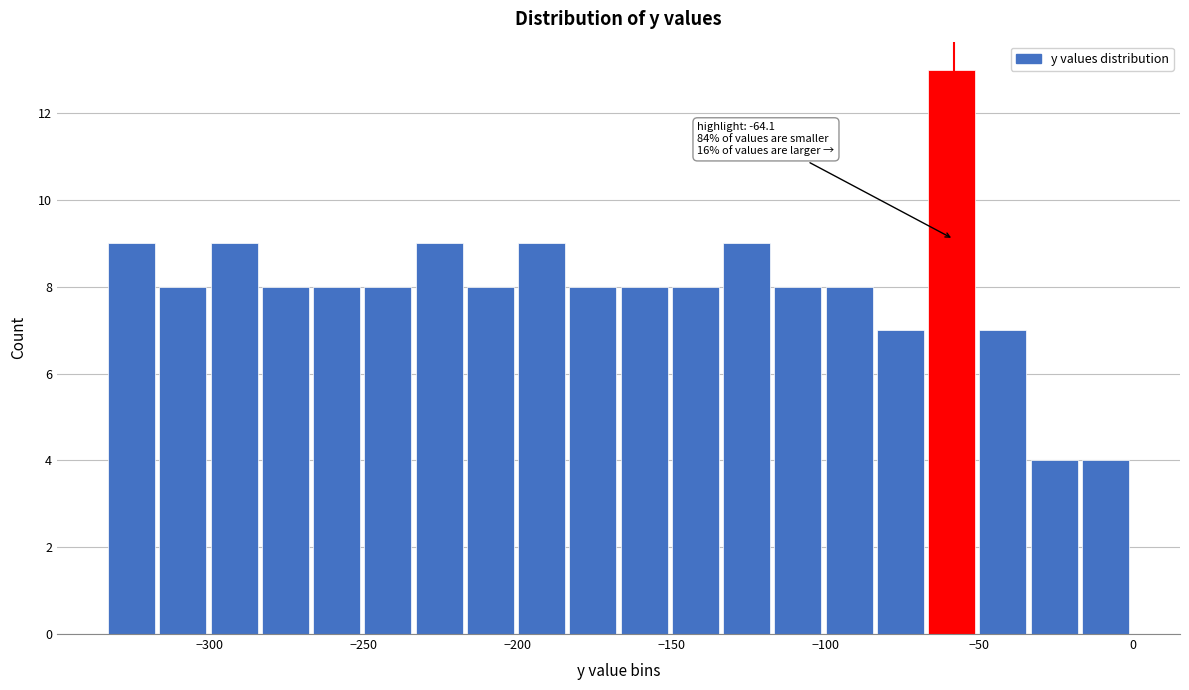

Around what value on the x-axis is the tallest bar? Give the approximate position of its centre, as read against the axis.

-60